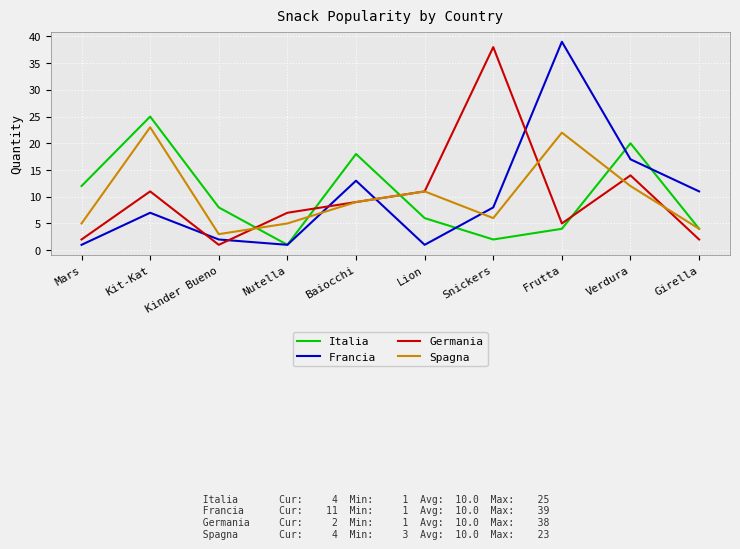

Is the value of Germania at Kit-Kat greater than the value of Spagna at Nutella?

Yes